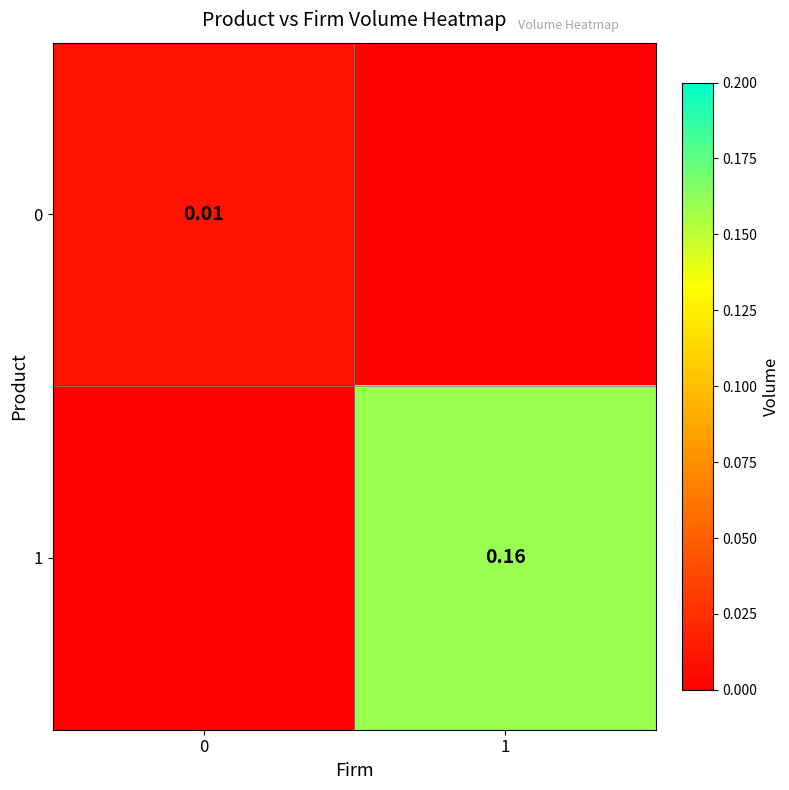

What is the total value across all series at 1?

0.2